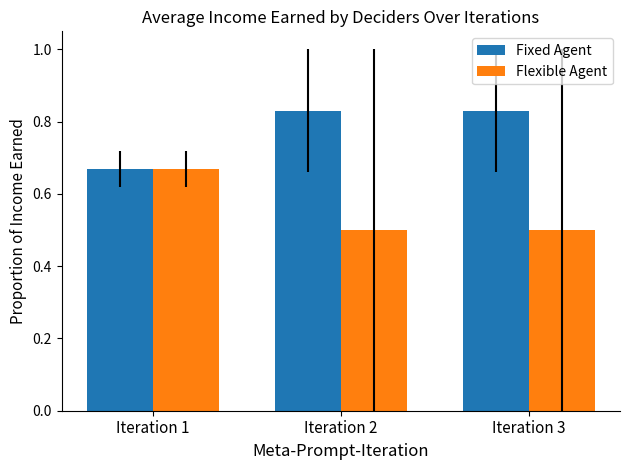

Rank the series at Iteration 2 from highest to lowest value.

Fixed Agent, Flexible Agent